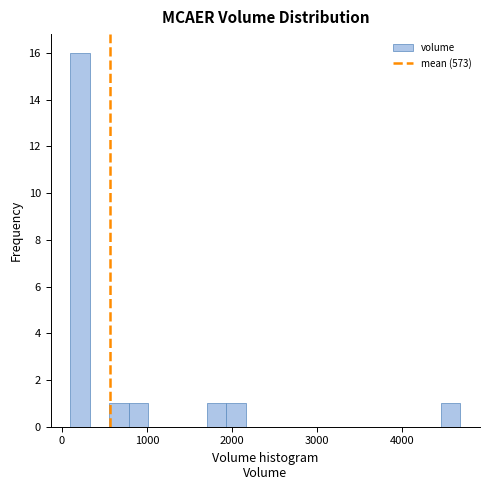

Around what value on the x-axis is the tallest bar? Give the approximate position of its centre, as read against the axis.

200